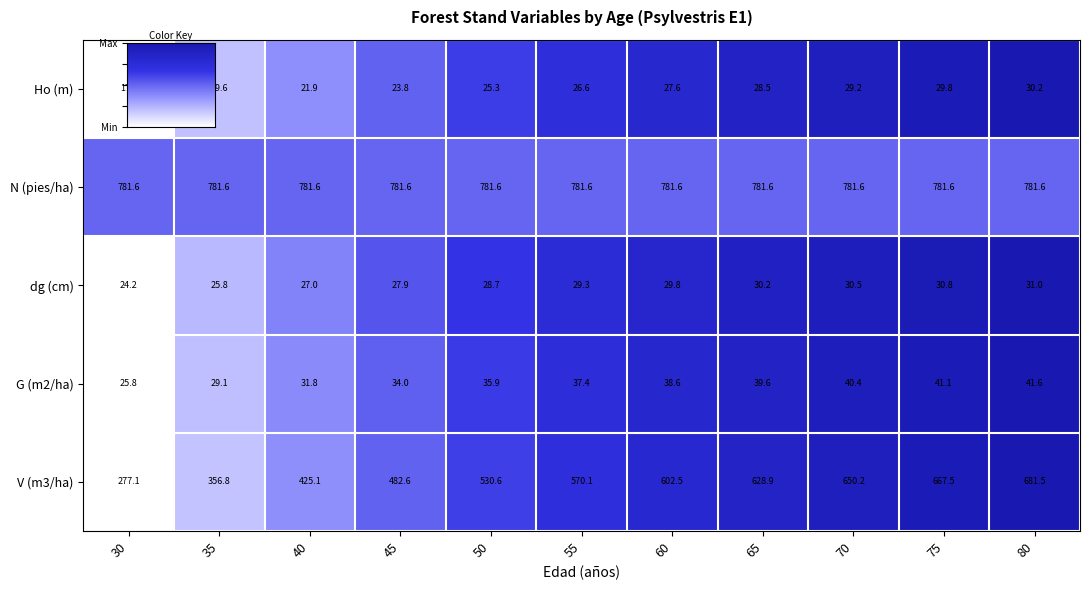

At how many categories does at least one series exceed 402?

11